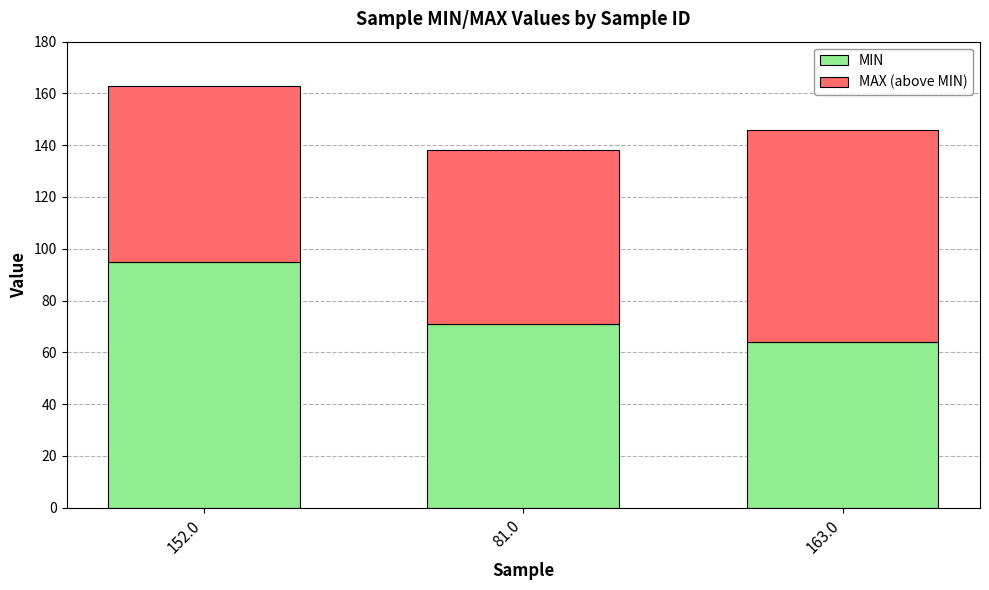

Reading left to right, what are the values for MIN?

95	71	64